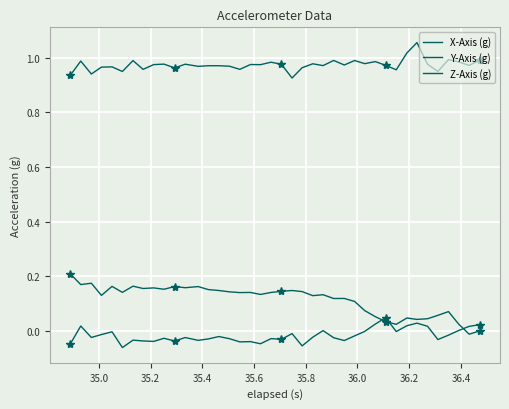

Which series has the largest total across all categories?

Y-Axis (g)